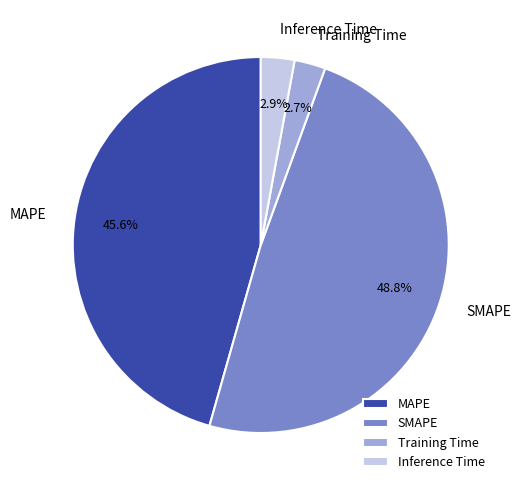

To the nearest percent, what is the difference between the largest and smallest slice percentages?

46%